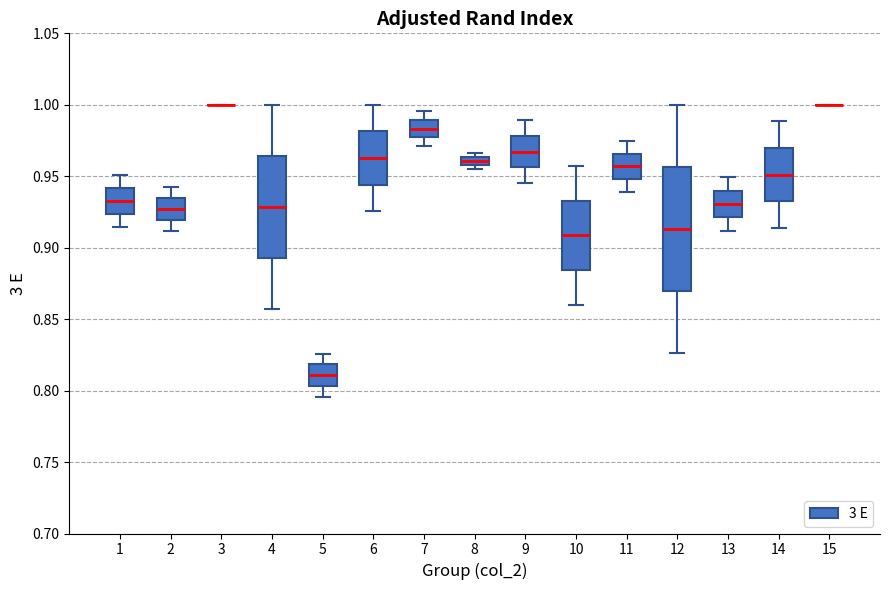

Where does the median line of the box at x = 6 sit on the y-axis? The values are not printed on the chart, so give them approximately, as read against the axis.

0.965